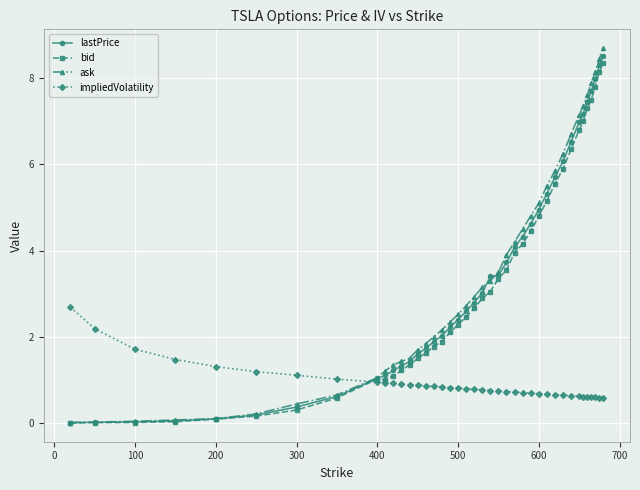

Count the number of data series in this chart.

4